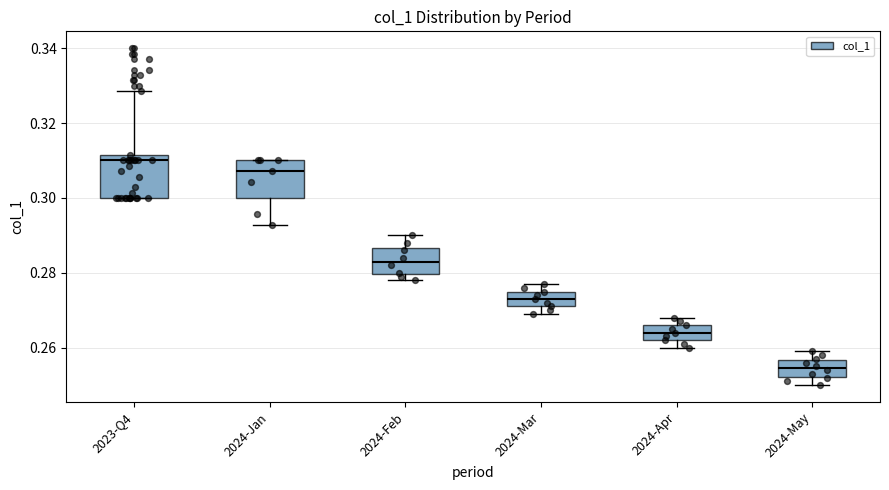

Where does the lower whisker of the box for 2024-May end on the y-axis? The values are not printed on the chart, so give them approximately, as read against the axis.

0.250